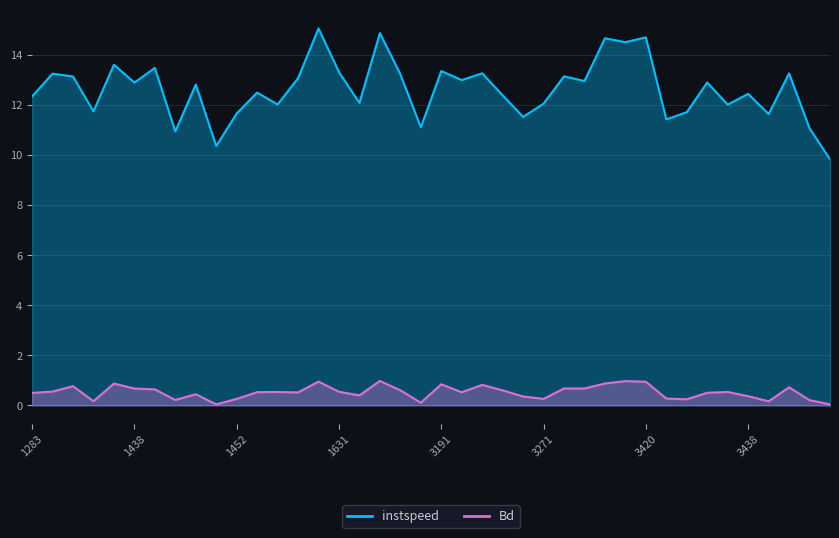

Reading left to right, list all the values displayed in this chart.

instspeed: 1283=12.3	1288=13.3	1292=13.1	1296=11.7	1297=13.6	1438=12.9	1440=13.5	1445=10.9	1447=12.8	1449=10.4	1452=11.7	1606=12.5	1617=12.0	1618=13.1	1619=15.1	1631=13.3	1632=12.1	1633=14.9	1638=13.2	1643=11.1	3191=13.4	3201=13.0	3206=13.3	3266=12.4	3270=11.5	3271=12.1	3277=13.1	3280=13.0	3284=14.7	3288=14.5	3420=14.7	3430=11.4	3434=11.7	3436=12.9	3437=12.0	3438=12.4	3441=11.6	3443=13.3	3444=11.1	3447=9.8
Bd: 1283=0.5	1288=0.5	1292=0.8	1296=0.2	1297=0.9	1438=0.7	1440=0.6	1445=0.2	1447=0.4	1449=0.0	1452=0.3	1606=0.5	1617=0.5	1618=0.5	1619=0.9	1631=0.5	1632=0.4	1633=1.0	1638=0.6	1643=0.1	3191=0.8	3201=0.5	3206=0.8	3266=0.6	3270=0.4	3271=0.3	3277=0.7	3280=0.7	3284=0.9	3288=1.0	3420=0.9	3430=0.3	3434=0.2	3436=0.5	3437=0.5	3438=0.4	3441=0.2	3443=0.7	3444=0.2	3447=0.0